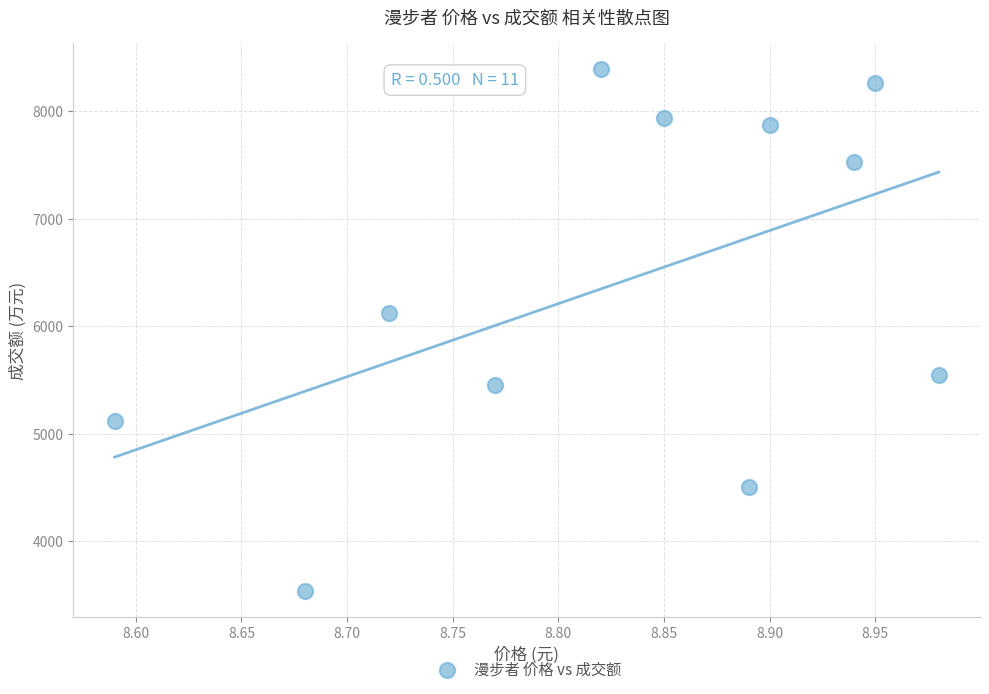

What Y value in the scatter plot is closest to 5964?

6126